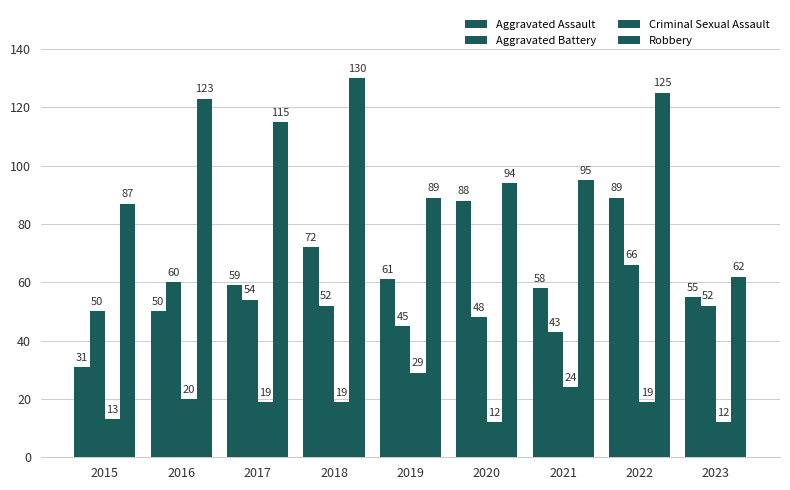

Which category has the lowest value in the Criminal Sexual Assault series?

2020